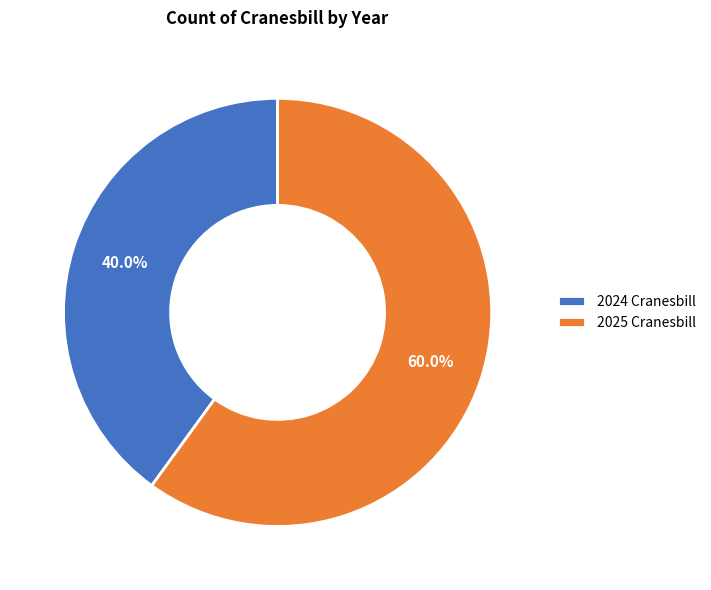

Does 2024 Cranesbill represent more than half of the total?

No